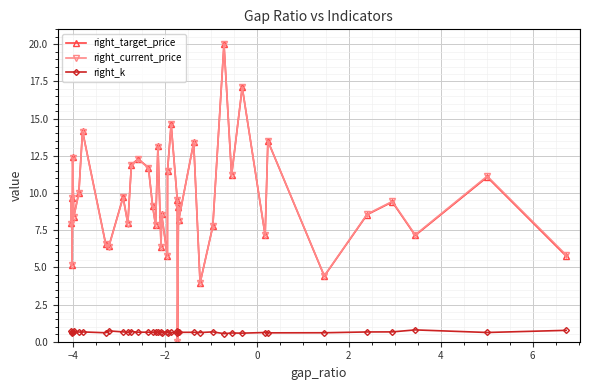

True or false: right_current_price has more than 1 points higher than both neighbors.

True